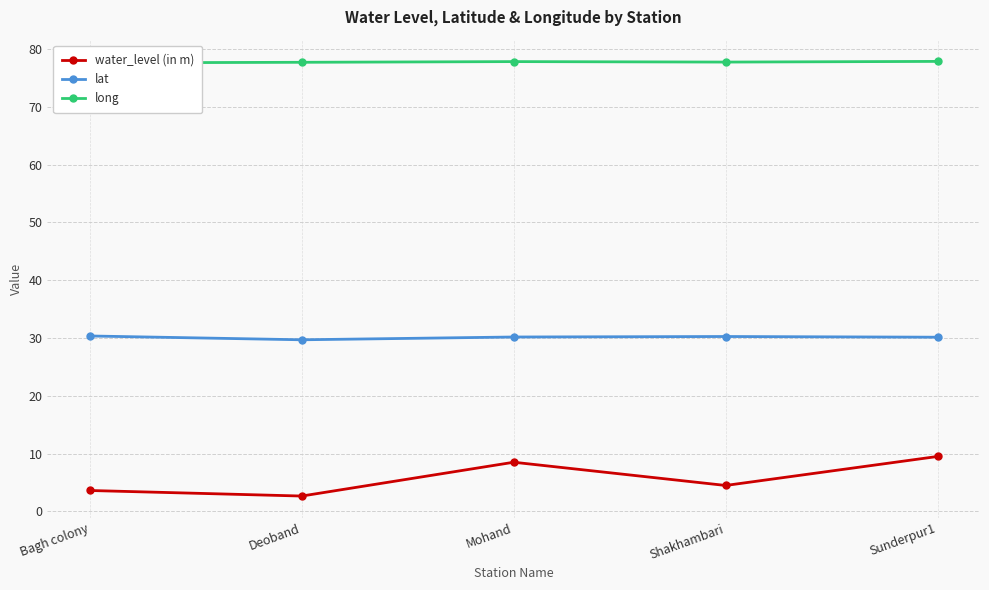

Is it true that water_level (in m) equals 3.6 at Bagh colony?

True